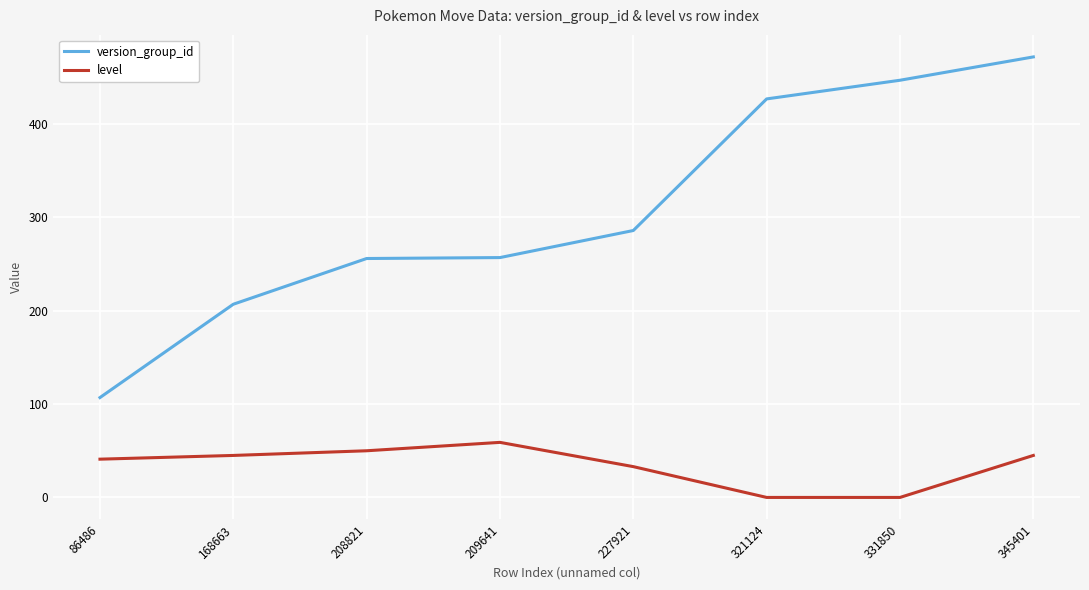

Which series has the widest spread of values?

version_group_id